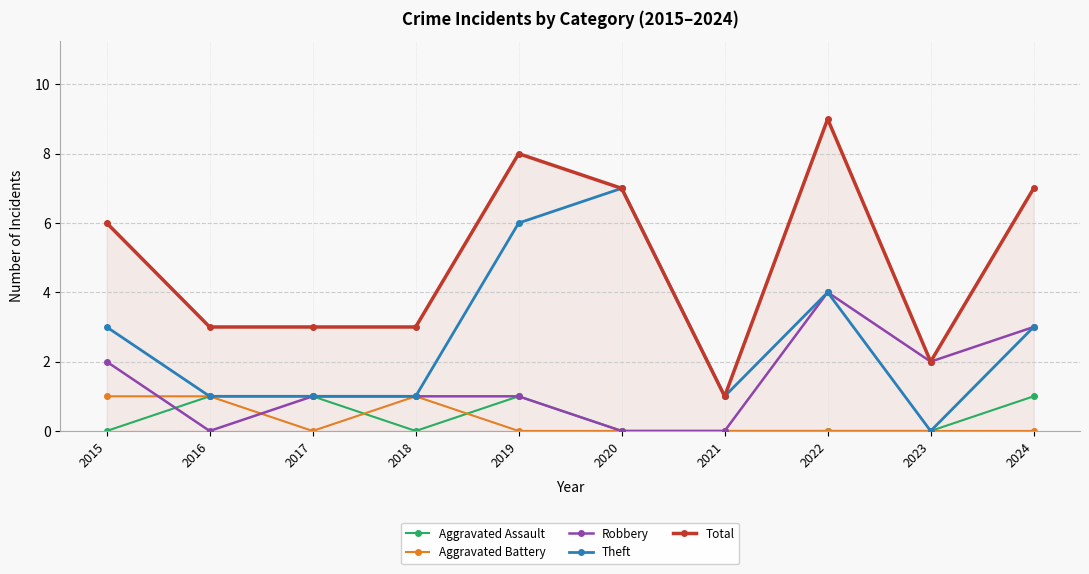

How many data points does each series have?

10